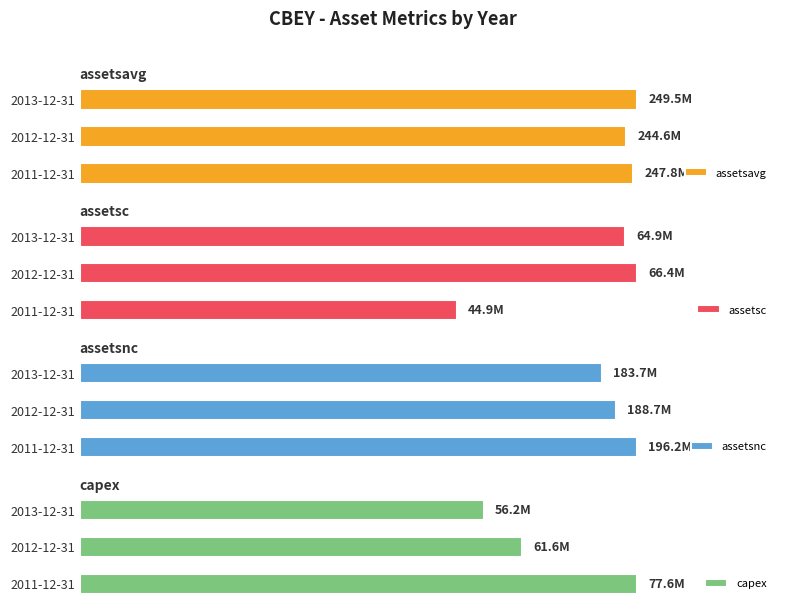

List the series in order of their peak value, lowest first.

assetsc, capex, assetsnc, assetsavg